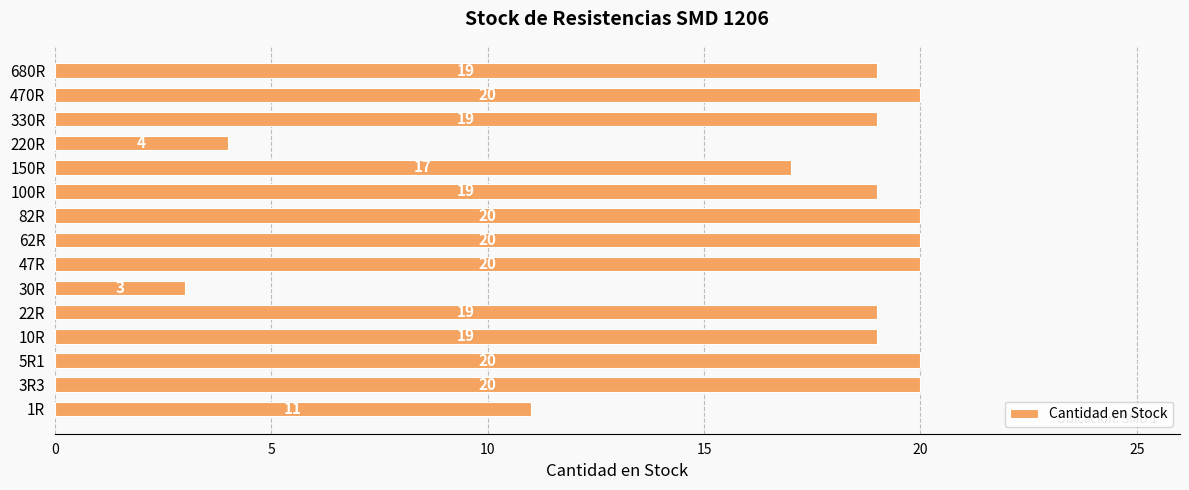

Count the number of categories in the chart.

15